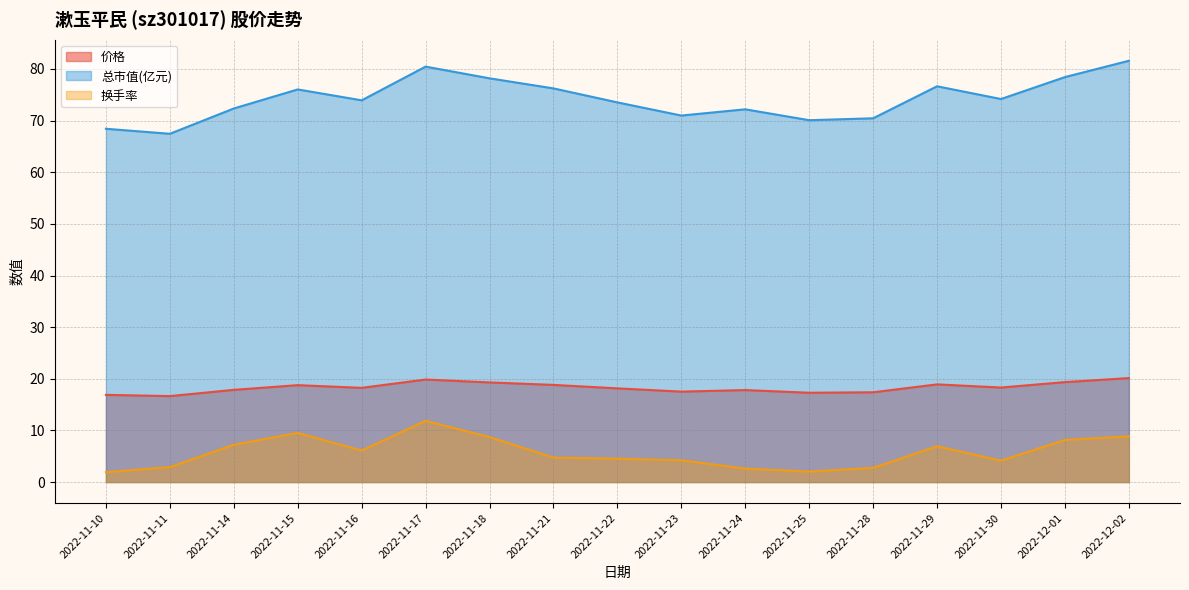

What is the greatest value displayed?

81.6